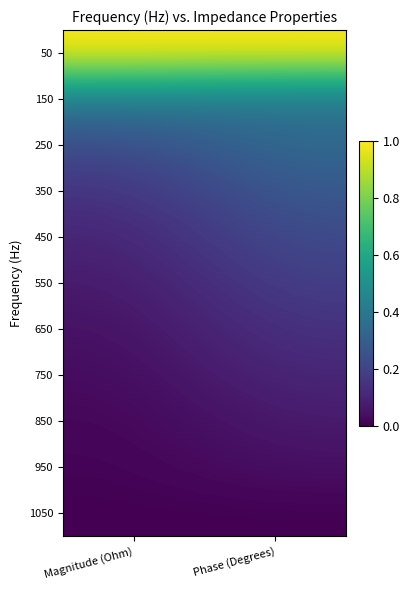

How many categories are shown in the chart?

2